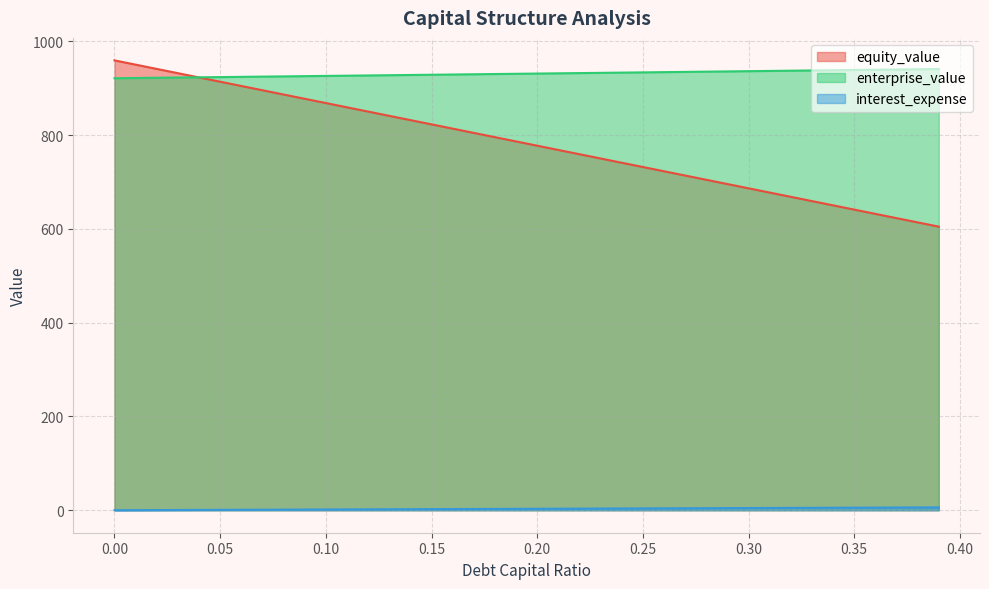

Rank the series by their average value, from lowest to highest.

interest_expense, equity_value, enterprise_value